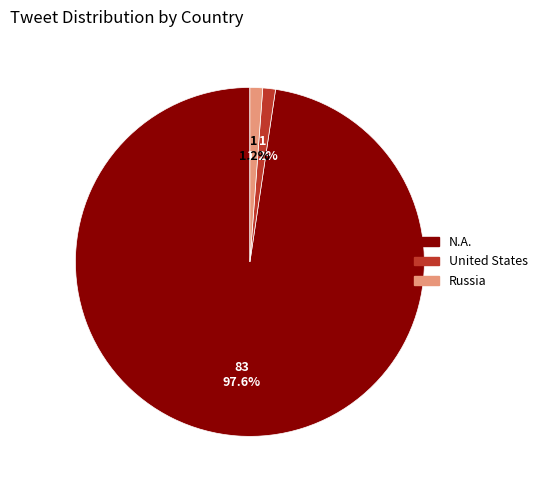

What is the largest slice in the pie chart?

N.A.